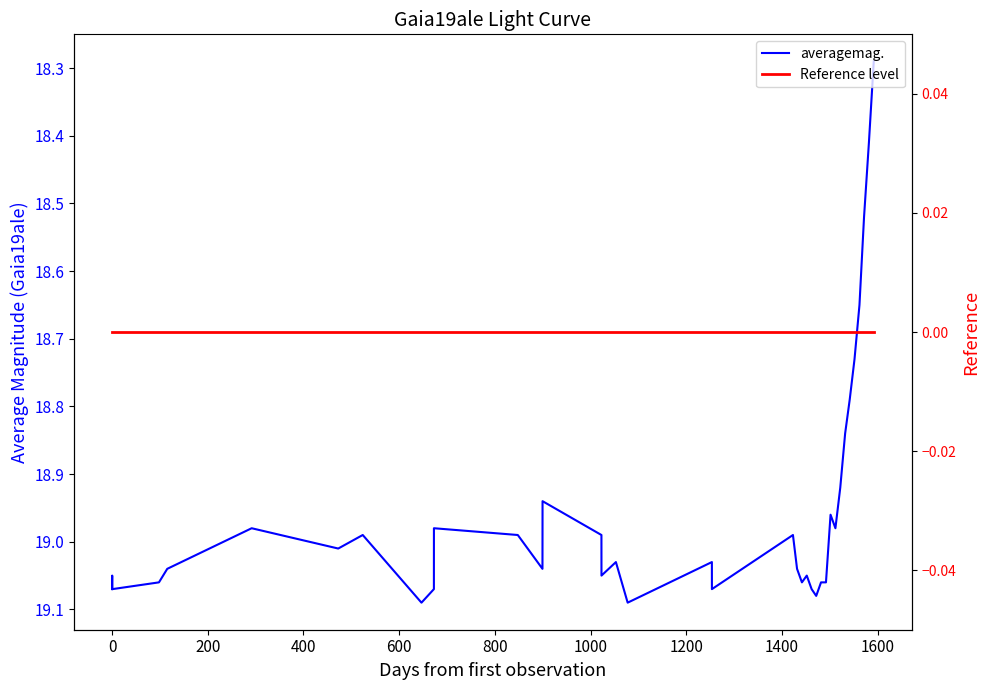

What is the average value of the averagemag. series?

19.0